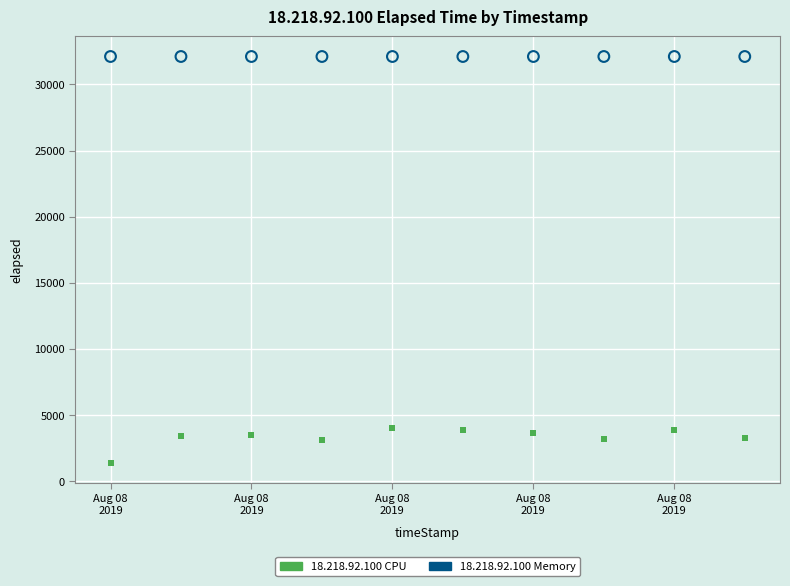

Which series reaches the minimum Y coordinate?

18.218.92.100 CPU